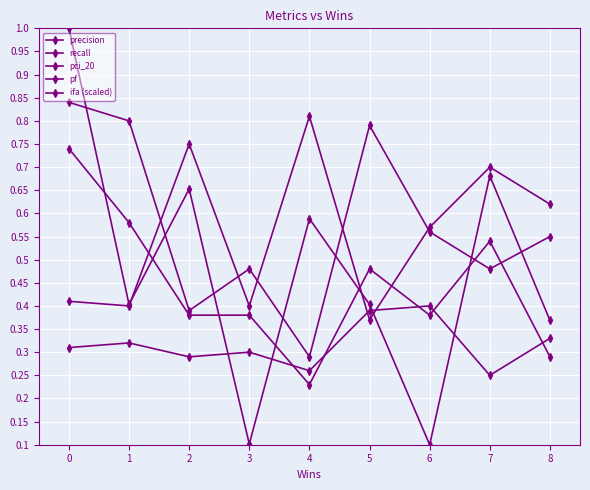

Is it true that precision equals 0.3 at 0?

True